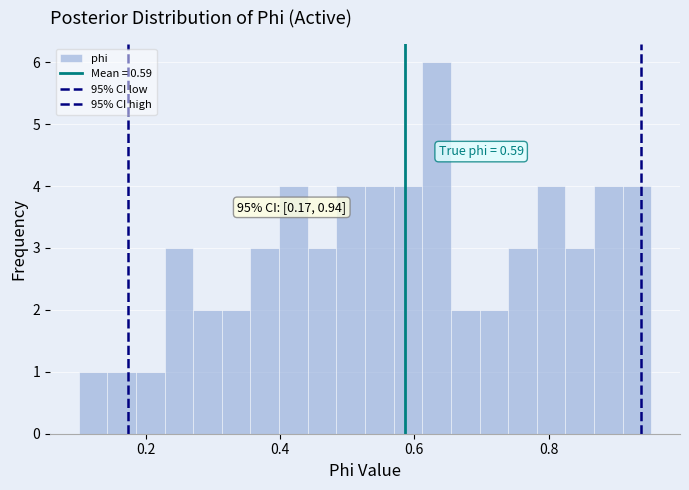

Around what value on the x-axis is the tallest bar? Give the approximate position of its centre, as read against the axis.

0.64